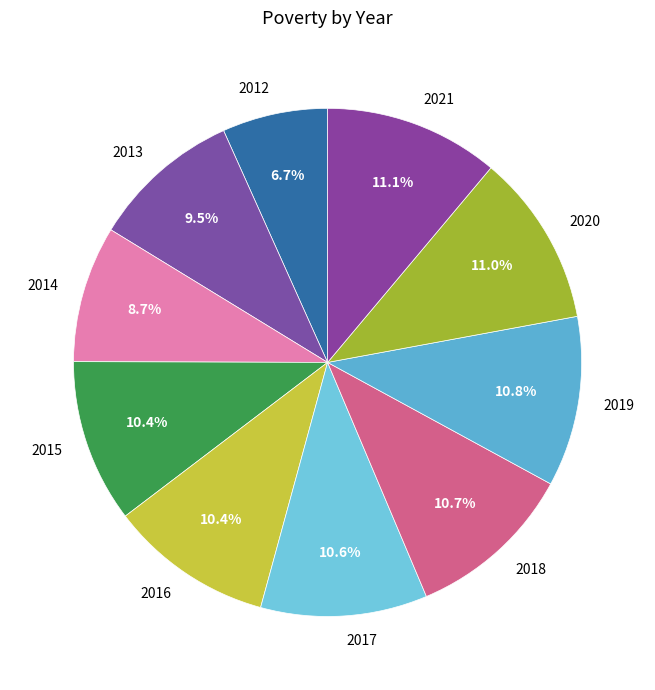

Approximately how many times larger is the value at 2019 compared to 2013?

1.1